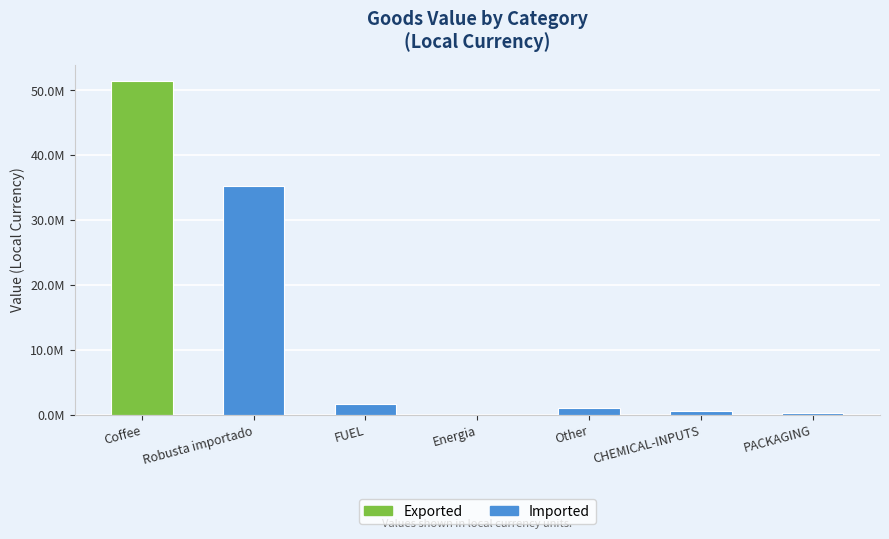

Reading left to right, list all the values displayed in this chart.

Coffee=51393796.0	Robusta importado=35244000.0	FUEL=1746665.2	Energia=1445.1	Other=1059545.8	CHEMICAL-INPUTS=678408.5	PACKAGING=320398.3